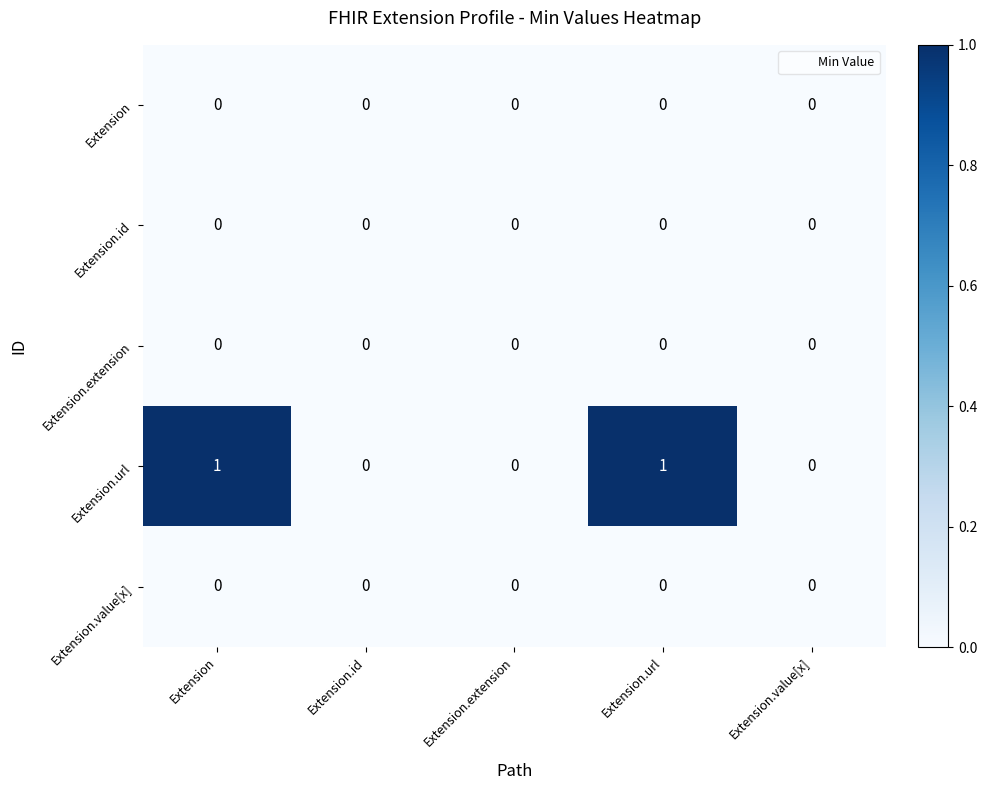

Reading left to right, extract all data points from this chart.

Extension: 0	0	0	0	0
Extension.id: 0	0	0	0	0
Extension.extension: 0	0	0	0	0
Extension.url: 1	0	0	1	0
Extension.value[x]: 0	0	0	0	0